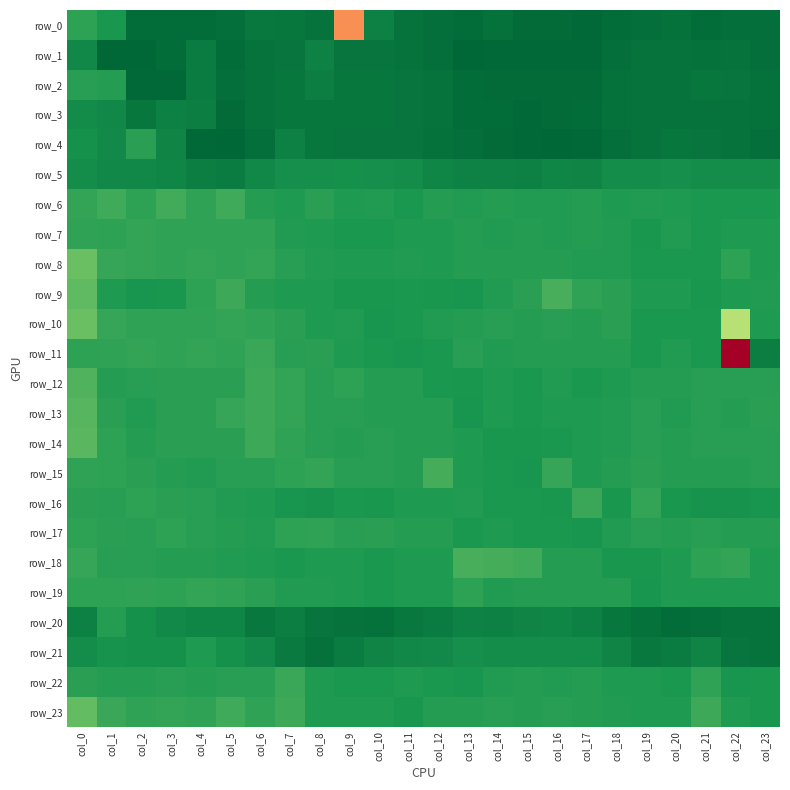

The value of row_4 at col_1 is 0.0. True or false?

True